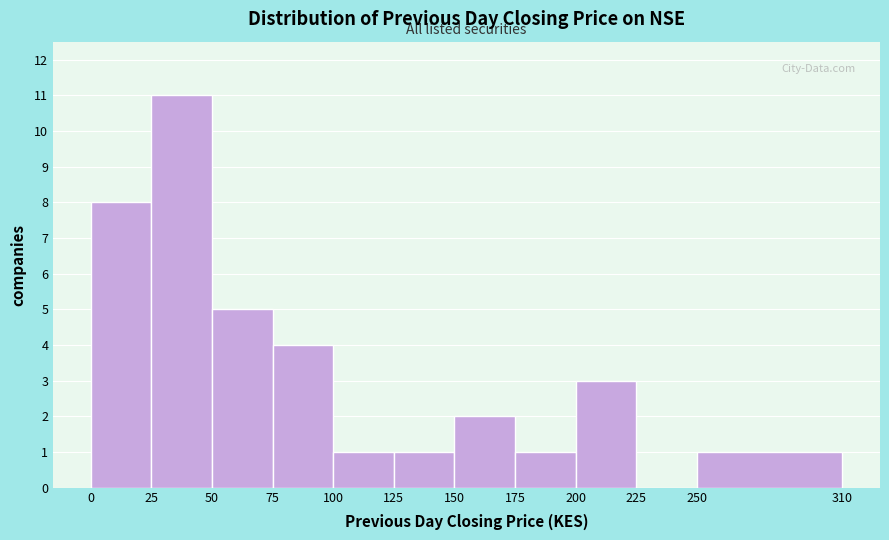

Reading left to right, list every bar in this chart as the range it spans on the x-axis followed by its height. The values are not printed on the chart, so give them approximately, as read against the axis.

0 to 25: 8
25 to 50: 11
50 to 75: 5
75 to 100: 4
100 to 125: 1
125 to 150: 1
150 to 175: 2
175 to 200: 1
200 to 225: 3
225 to 250: 0
250 to 310: 1